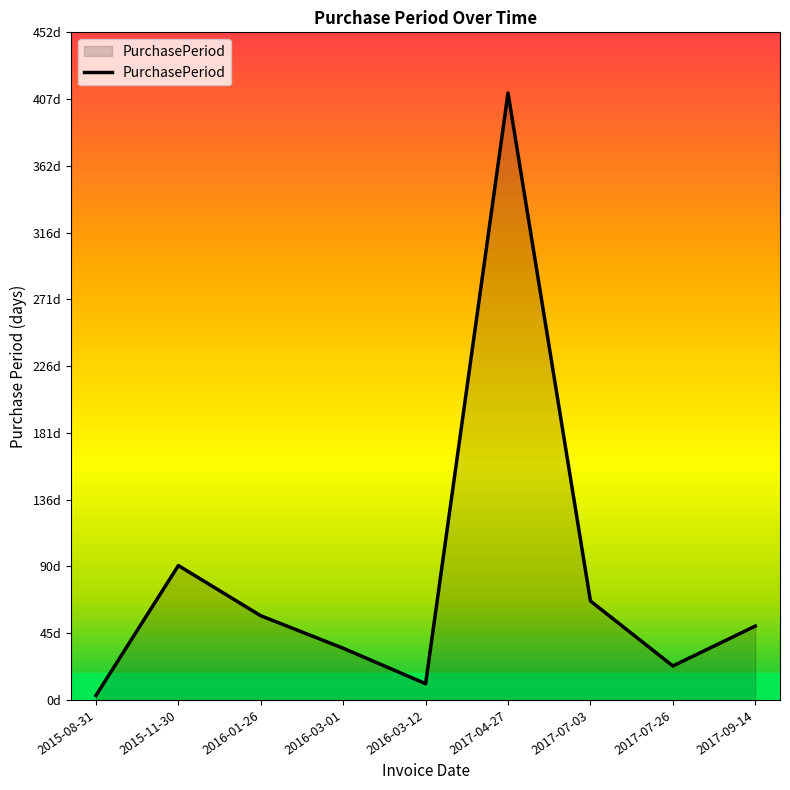

Which label corresponds to the largest value in the chart?

2017-04-27